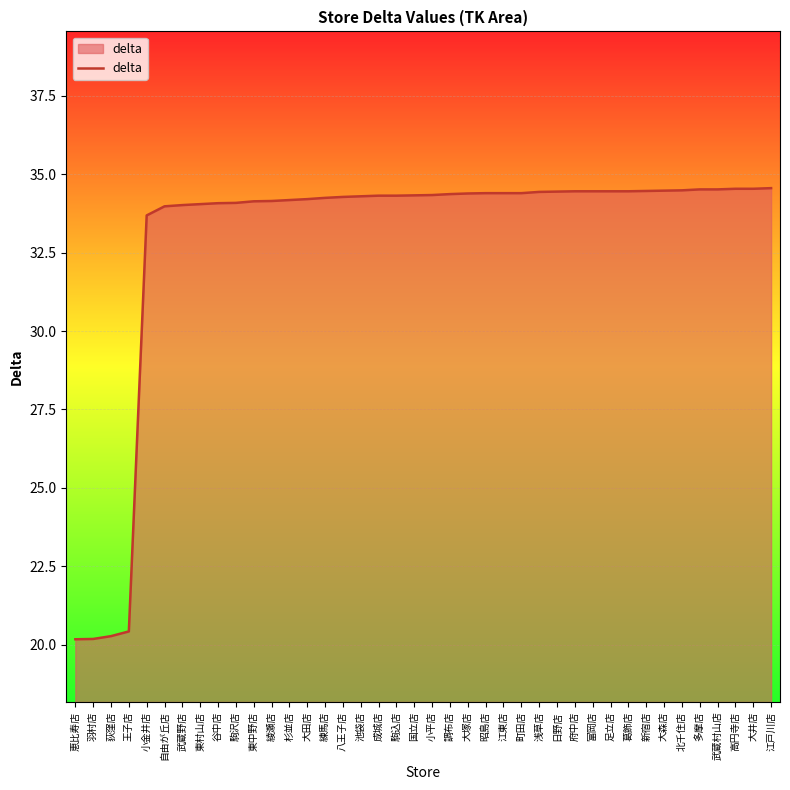

How many lines are shown in the chart?

1